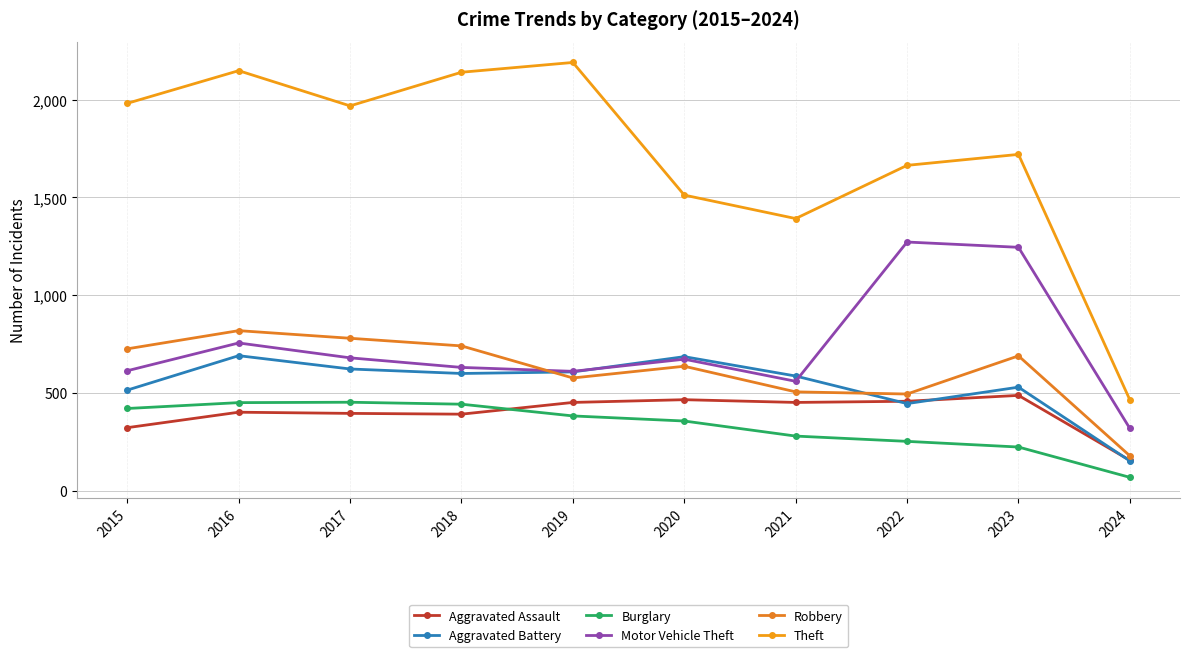

What is the minimum value for Motor Vehicle Theft?

319